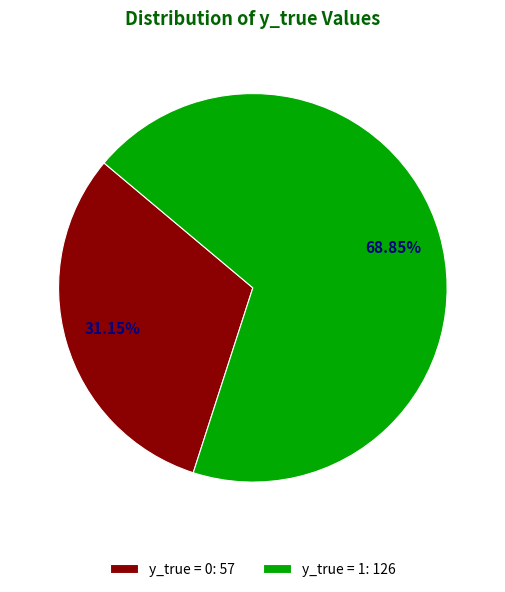

Does y_true = 1 account for over 50% of the chart?

Yes